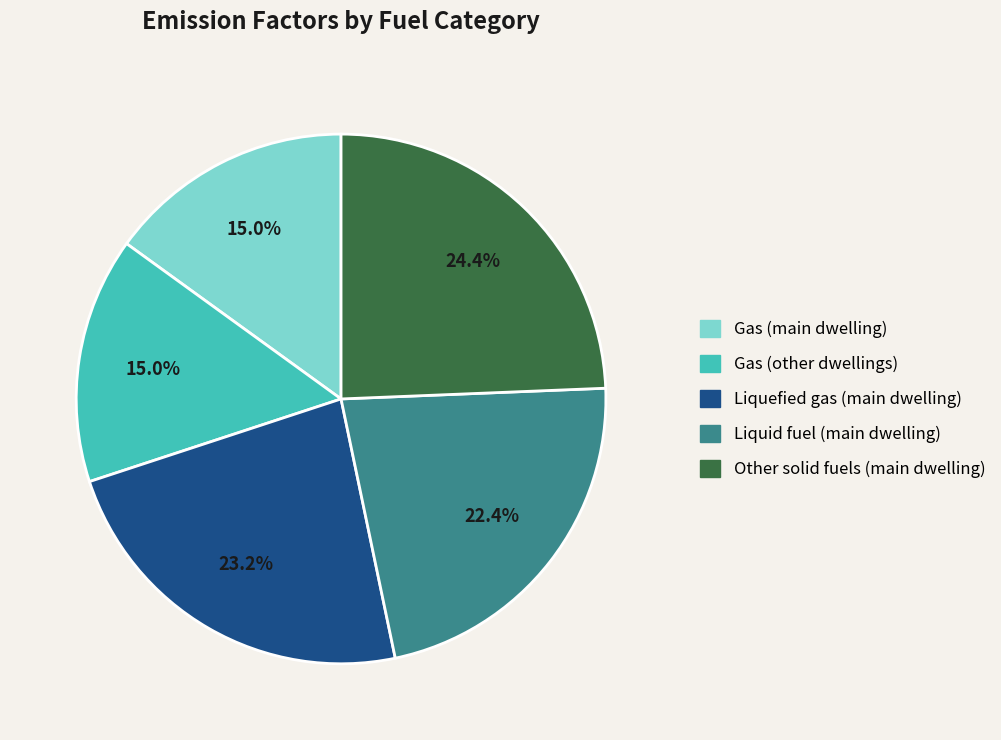

What is the ratio of the value at Gas (other dwellings) to the value at Liquid fuel (main dwelling)?

0.7